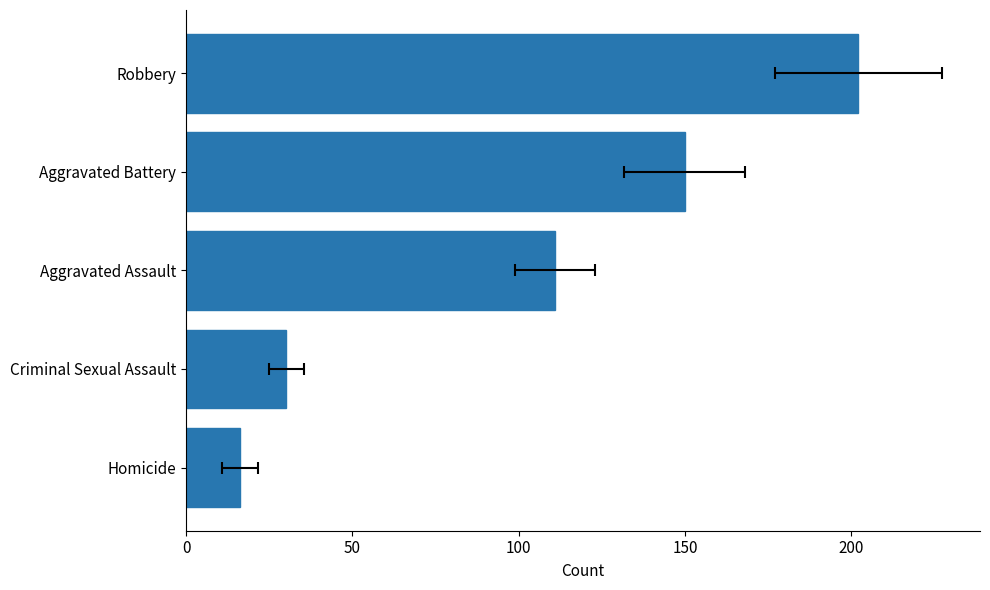

Reading left to right, transcribe all the data shown in this chart.

16.2	30.2	111.0	150.0	202.2